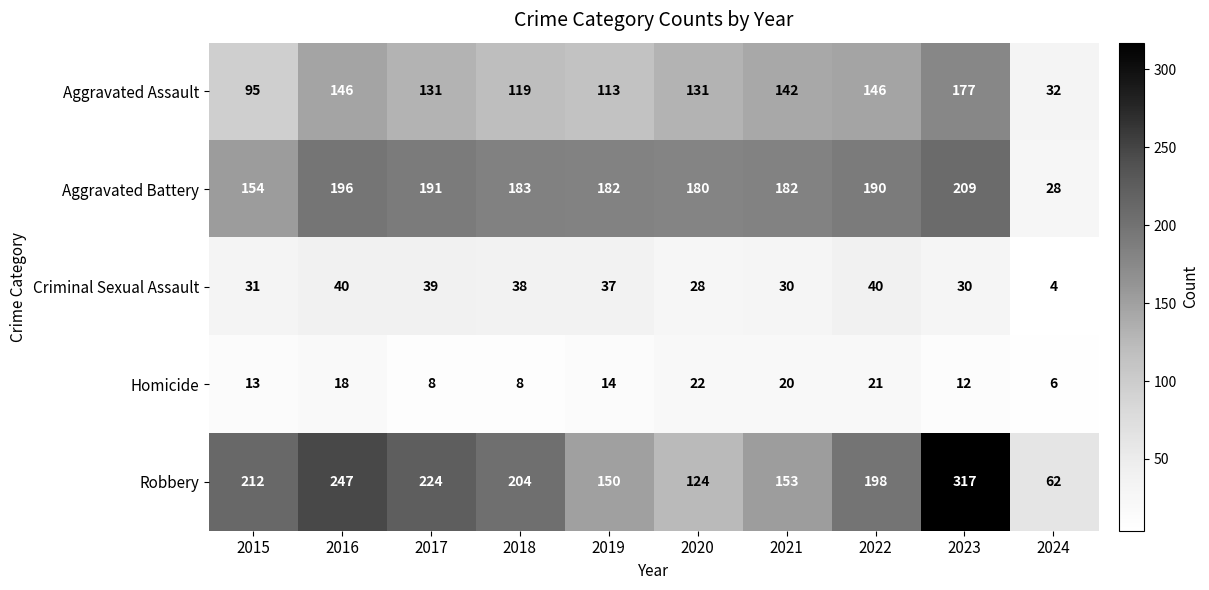

Rank the series by their maximum value, from highest to lowest.

Robbery, Aggravated Battery, Aggravated Assault, Criminal Sexual Assault, Homicide